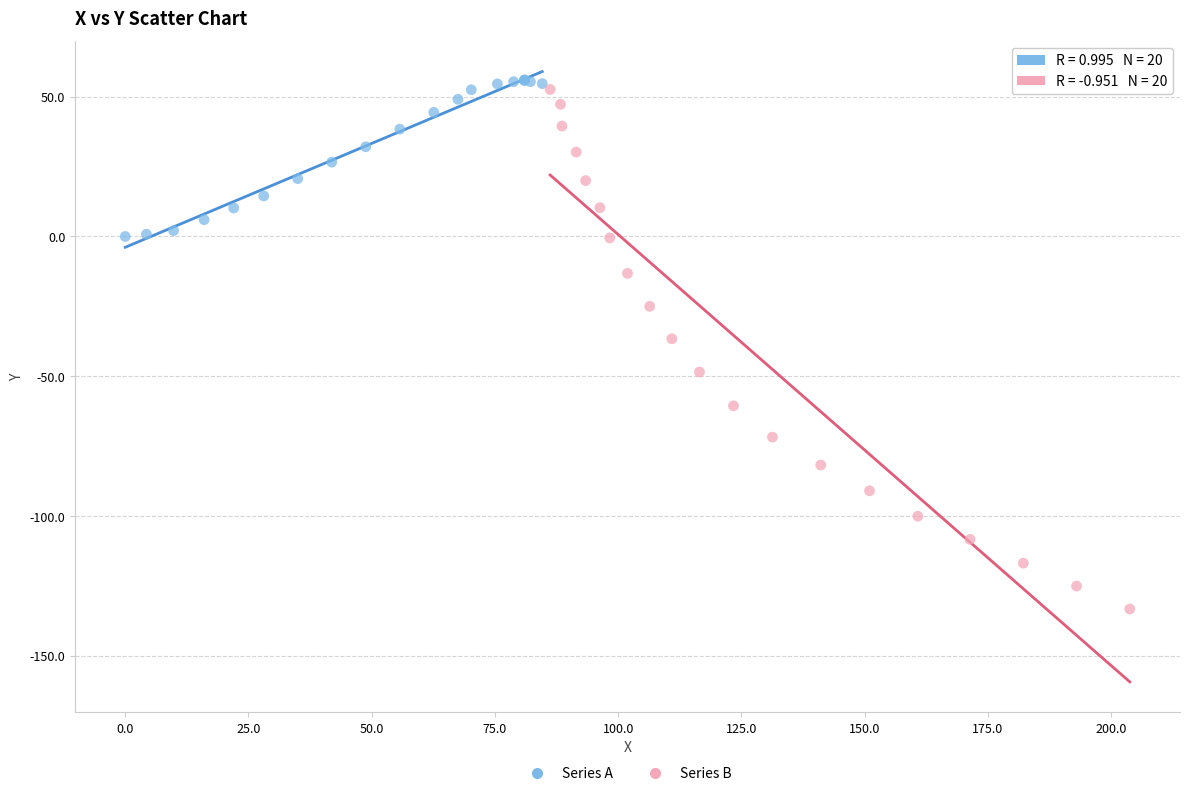

Which series reaches the maximum Y coordinate?

Series A